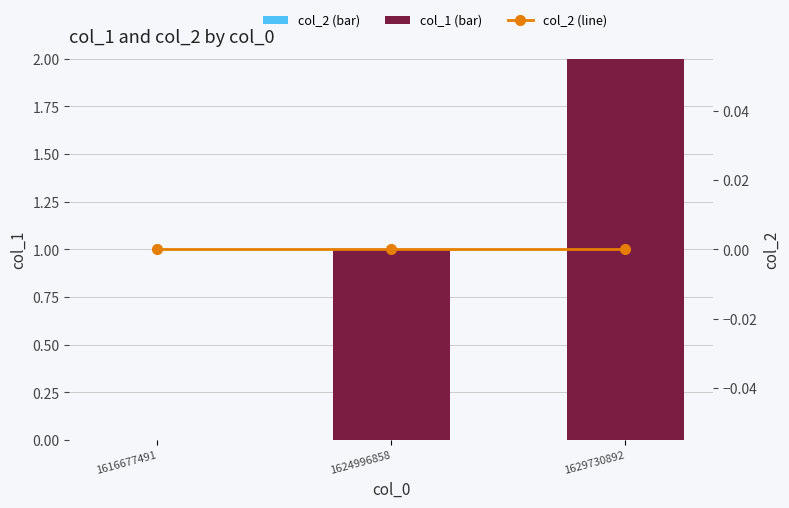

How many values in the col_1 series exceed 1?

1